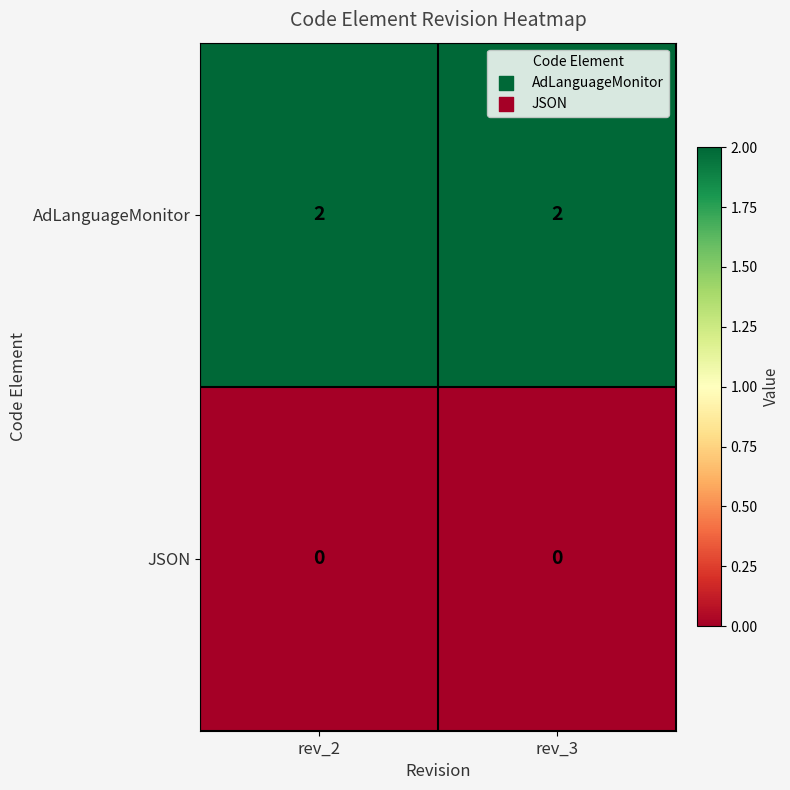

Reading left to right, what are all the values shown in this chart?

AdLanguageMonitor: rev_2=2	rev_3=2
JSON: rev_2=0	rev_3=0